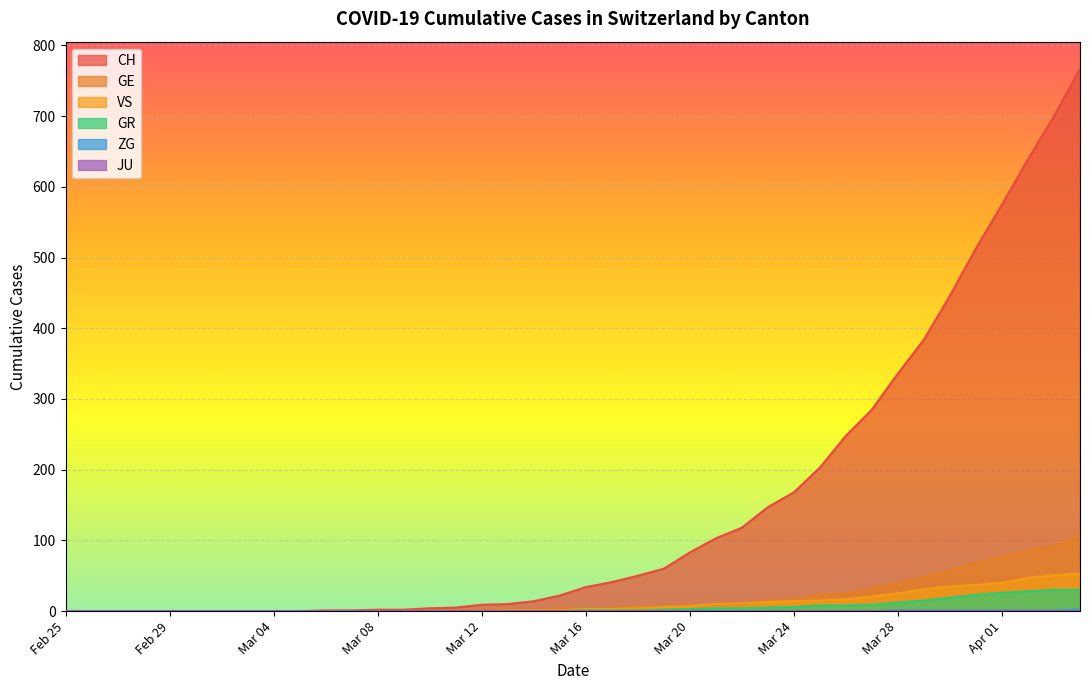

Is the value of GE at 2020-02-26 greater than the value of ZG at 2020-03-22?

No